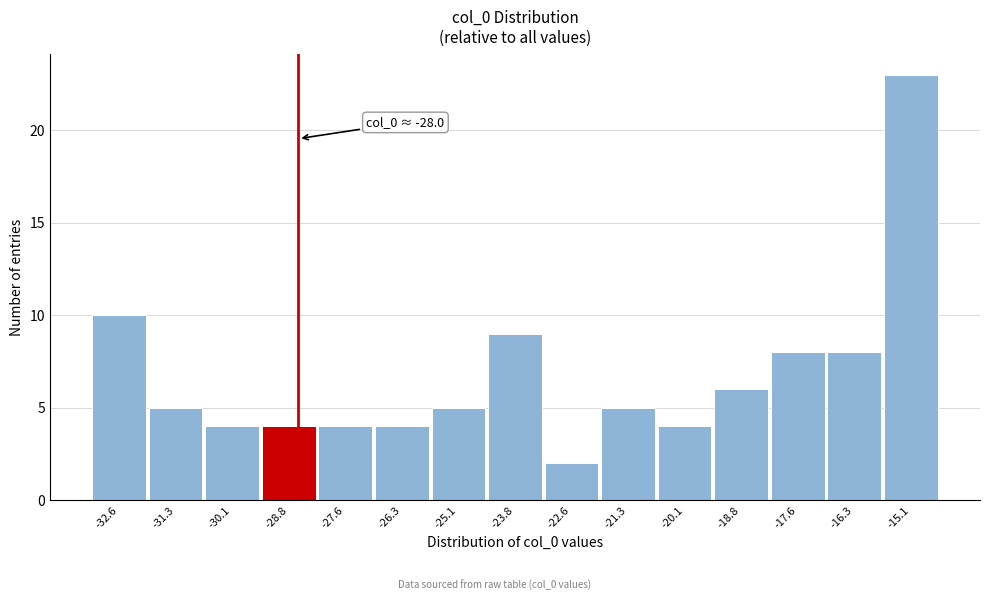

Reading left to right, extract all data points from this chart.

-32.6=10	-31.3=5	-30.1=4	-28.8=4	-27.6=4	-26.3=4	-25.1=5	-23.8=9	-22.6=2	-21.3=5	-20.1=4	-18.8=6	-17.6=8	-16.3=8	-15.1=23